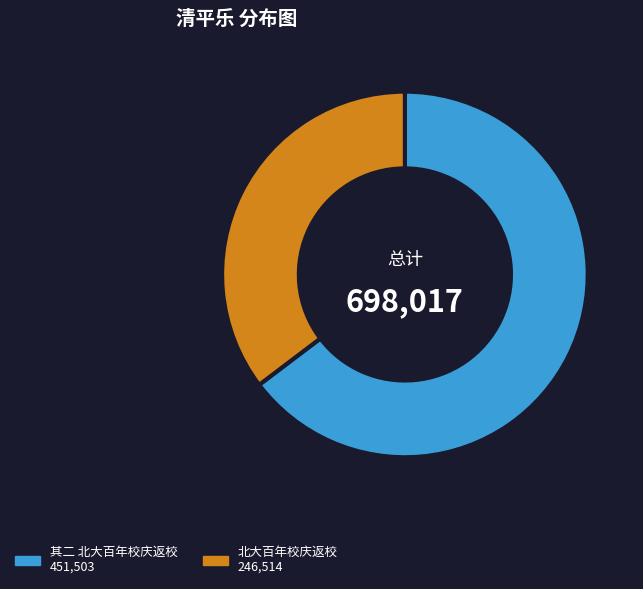

Does any single category account for the majority?

Yes